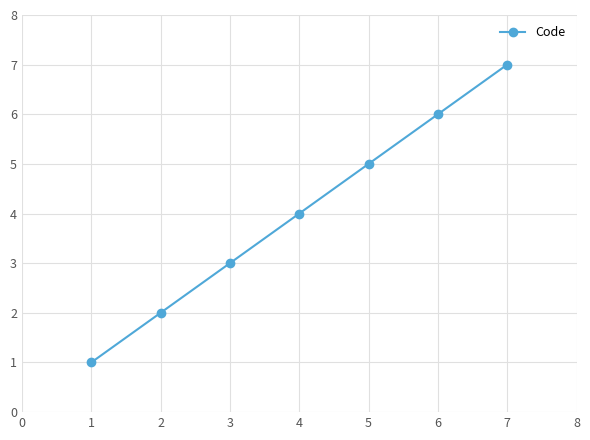

Rank the categories by value from lowest to highest.

1, 2, 3, 4, 5, 6, 7